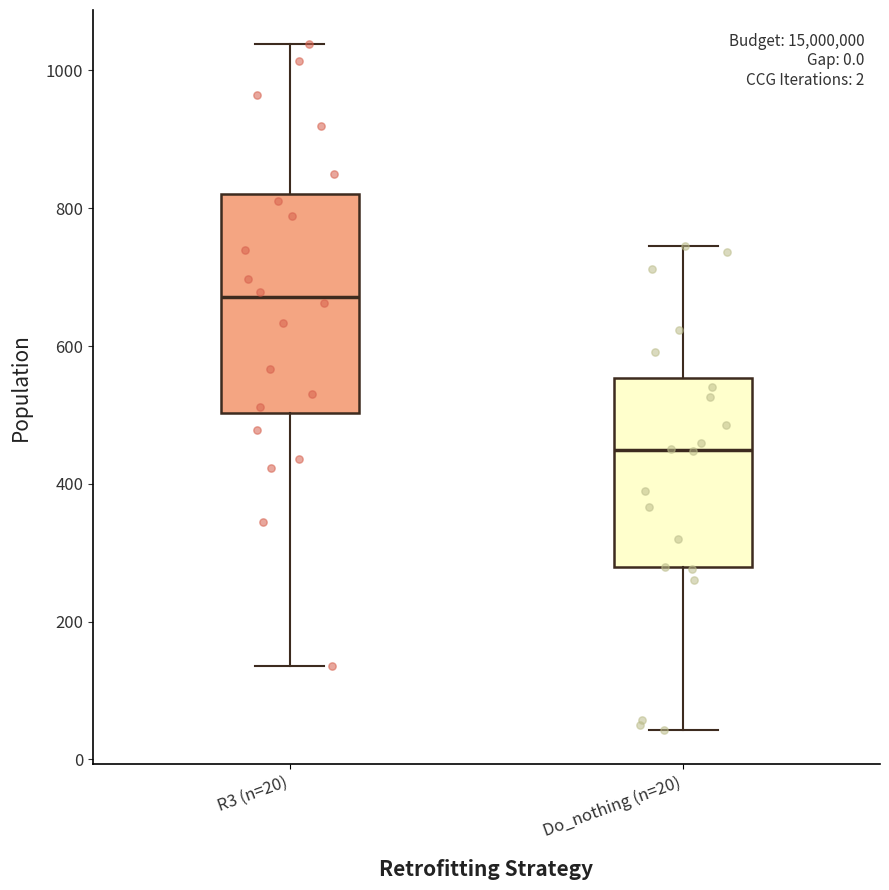

Reading left to right, transcribe this box plot: for each box, give where its median line is, the range the box spans, and where its two whiskers end, as read against the y-axis. The values are not printed on the chart, so give them approximately, as read against the axis.

R3 (n=20): median 680, box 500 to 820, whiskers 140 to 1040
Do_nothing (n=20): median 440, box 280 to 560, whiskers 40 to 740